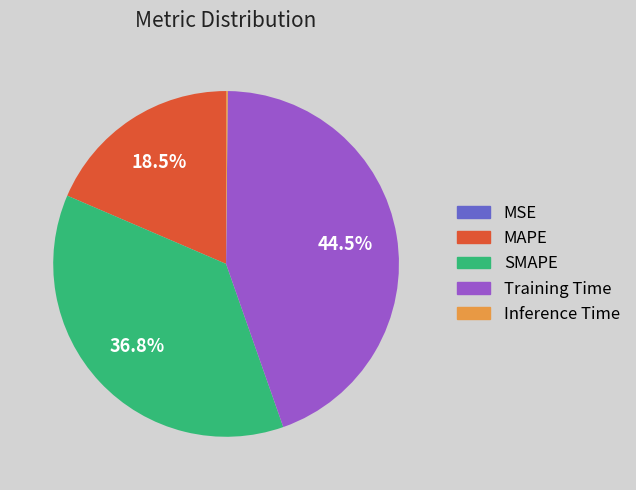

What portion of the pie excludes Training Time?

55.5%